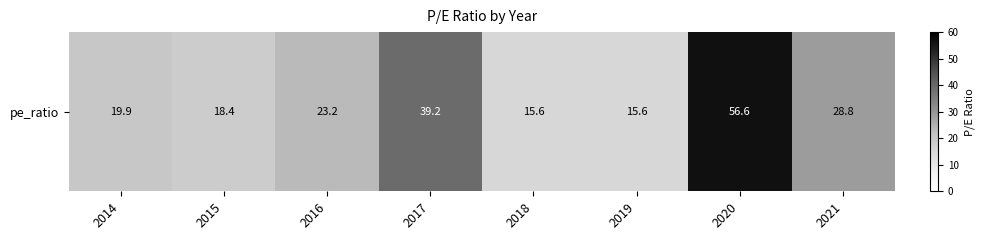

What is the minimum value shown in the chart?

15.6